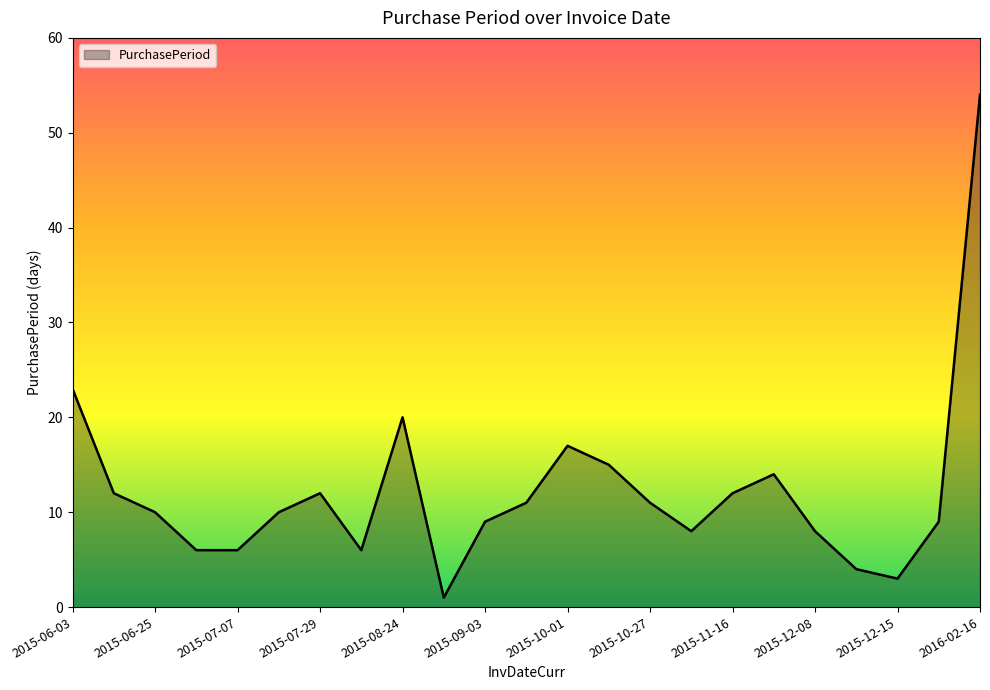

What is the difference between the maximum and second lowest values?

51